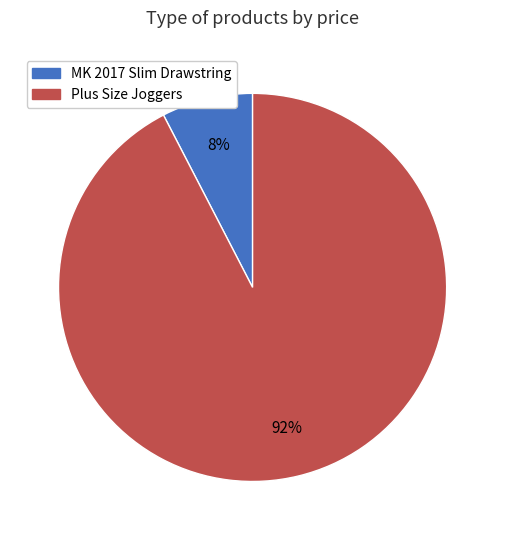

Is there any slice that represents more than half of the pie?

Yes